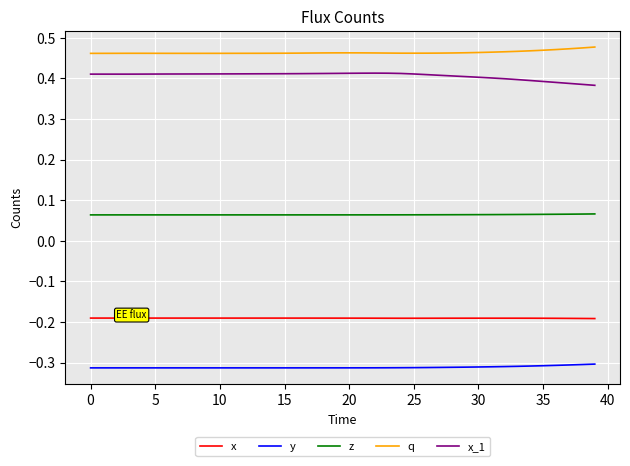

List the series in order of their peak value, highest first.

q, x_1, z, x, y